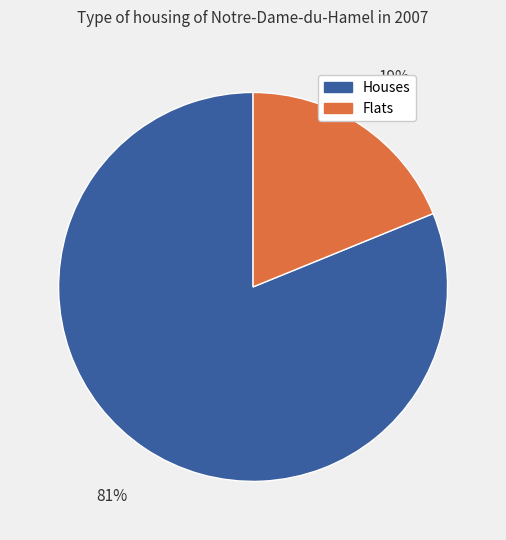

To the nearest percent, what is the average slice percentage?

50%